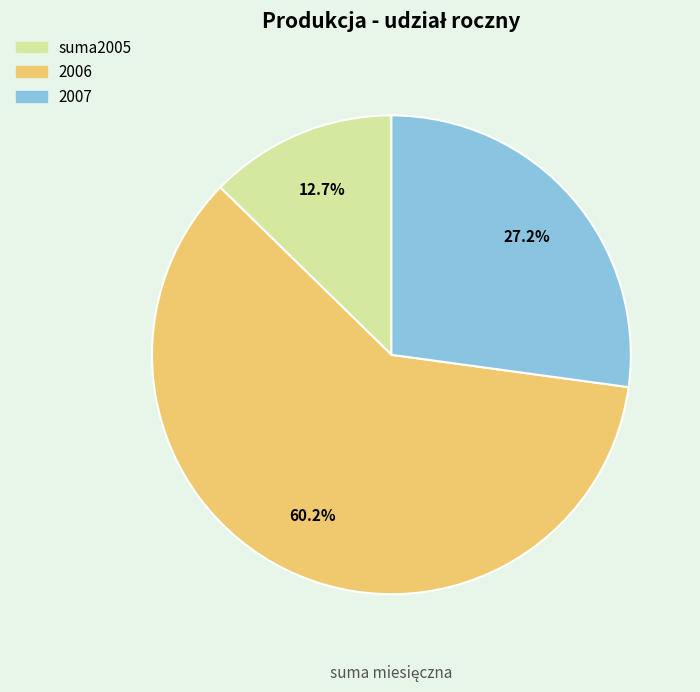

Which slice represents more than half of the pie?

2006